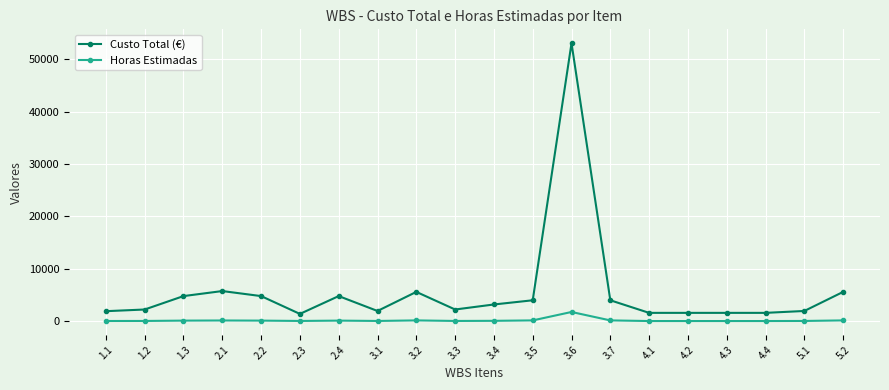

The value of Horas Estimadas at 3.5 is 160. True or false?

True